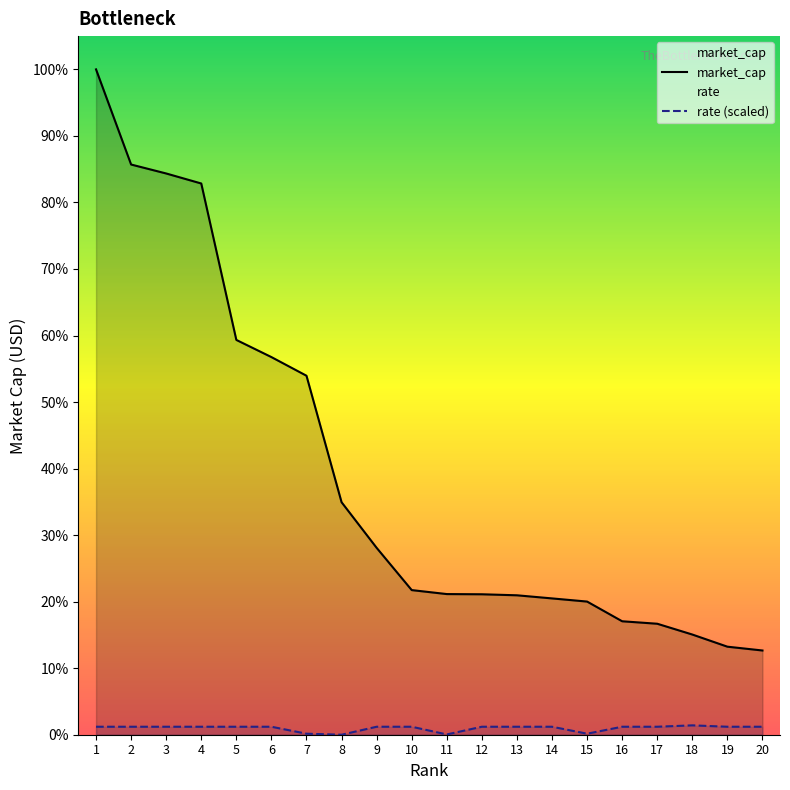

What is the difference between the maximum and minimum values in the market_cap series?

82350300000000.0